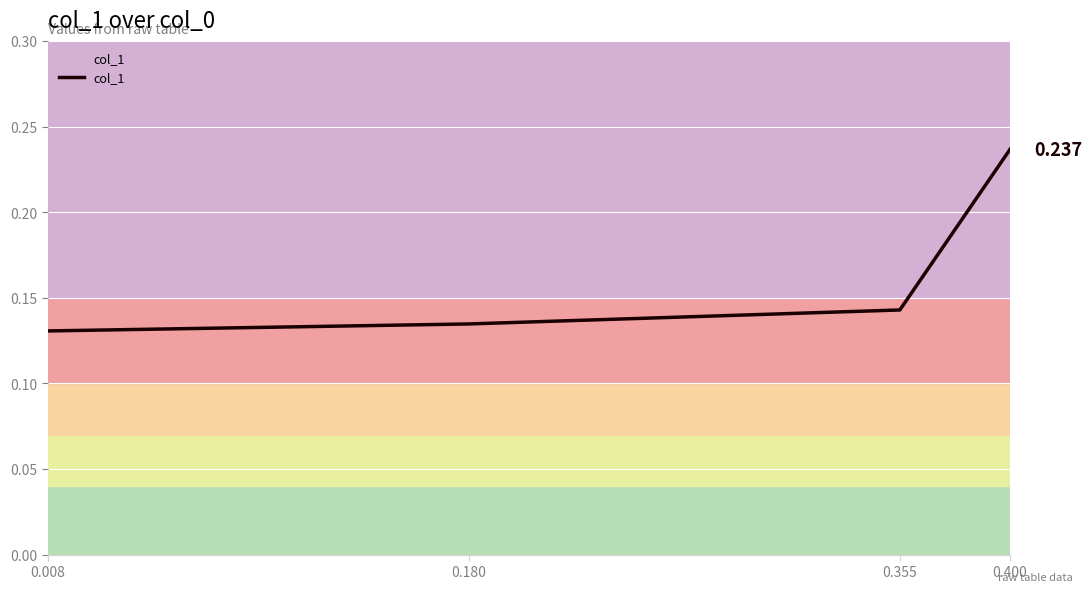

At which label is the value closest to 0?

0.008